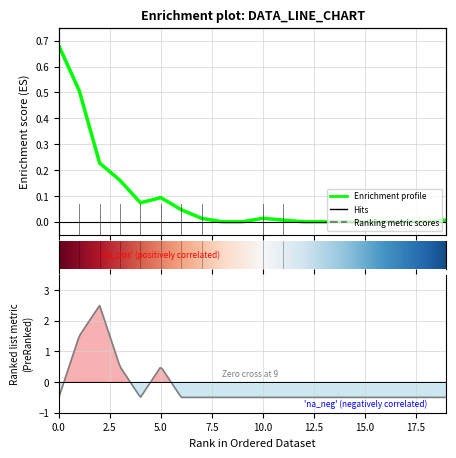

Reading right to left, transcribe all the data shown in this chart.

19=0.0	18=0.0	17=0.0	16=0.0	15=0.0	14=0.0	13=0.0	12=0.0	11=0.0	10=0.0	9=0.0	8=0.0	7=0.0	6=0.0	5=0.1	4=0.1	3=0.2	2=0.2	1=0.5	0=0.7